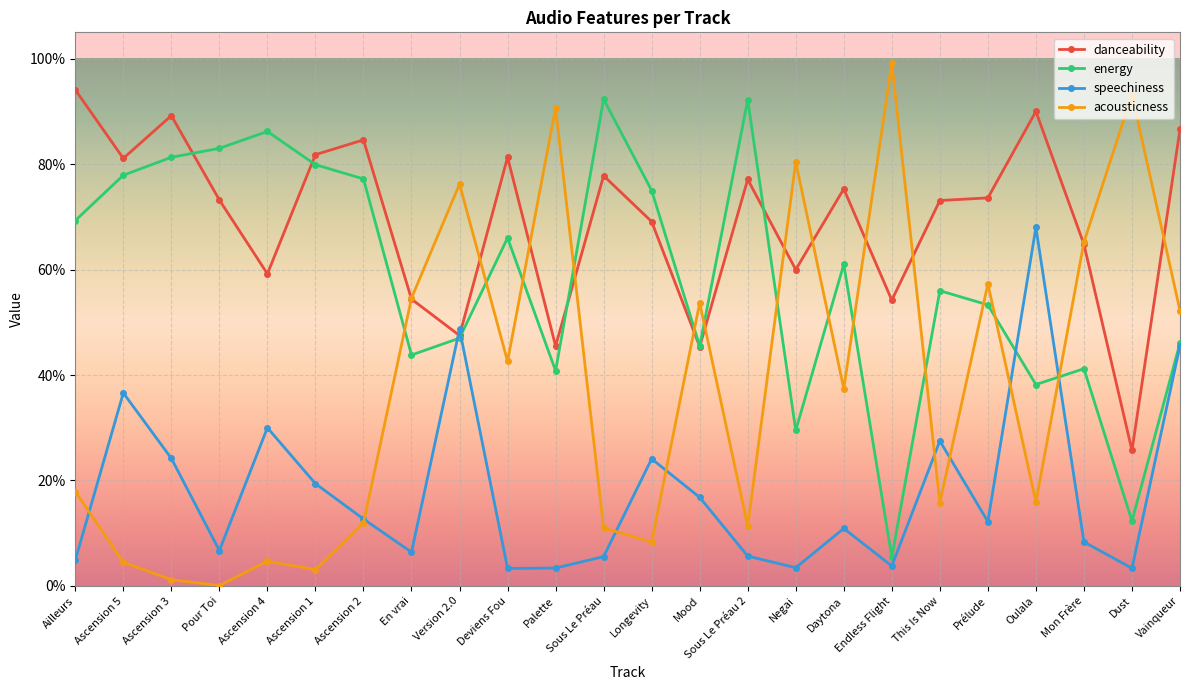

Which series ends up on top after the final intersection of speechiness and energy?

energy